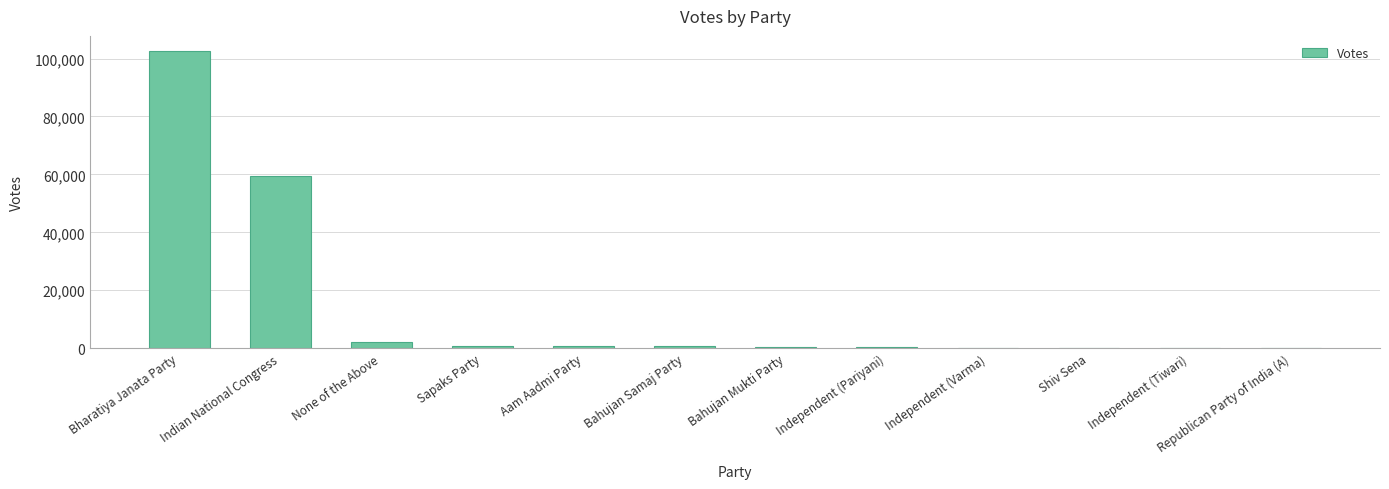

What is the sum of all values?

167993